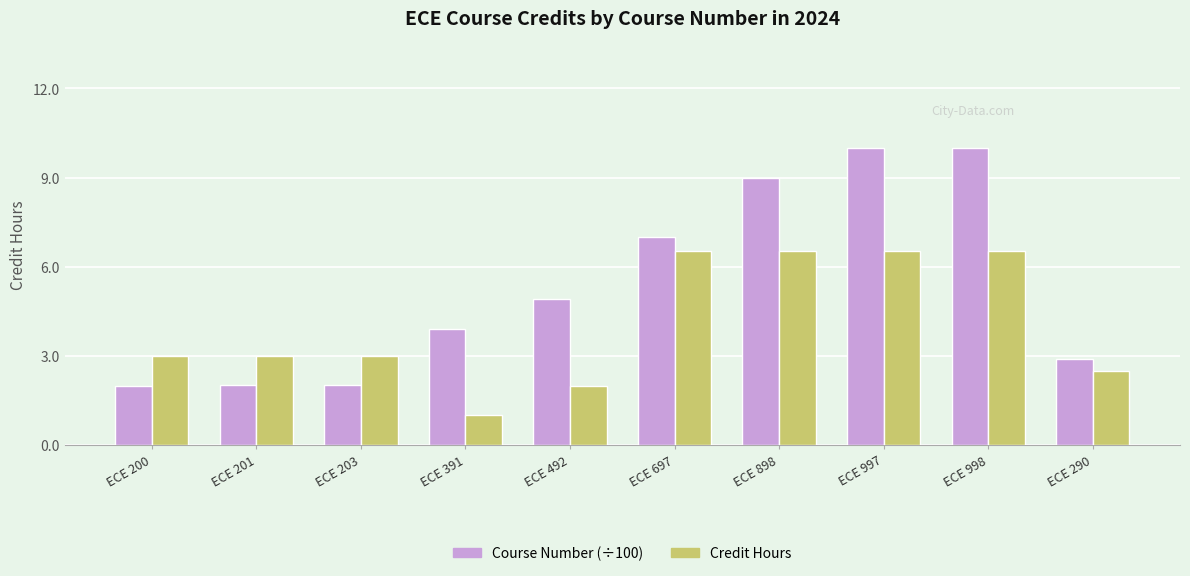

Is it true that Credit Hours equals 9.4 at ECE 998?

False